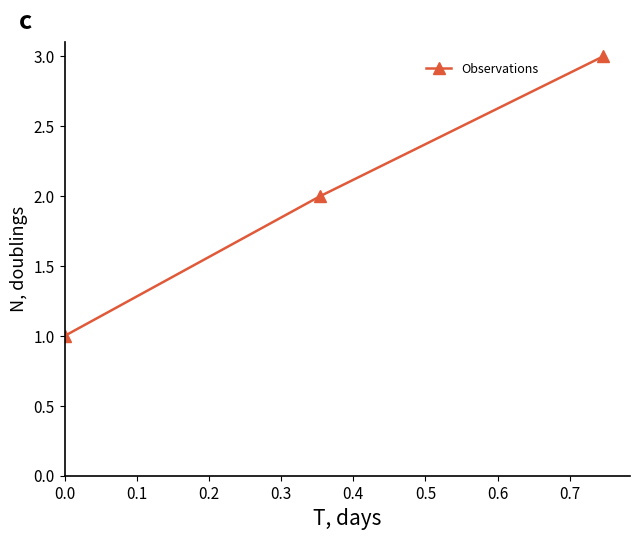

What is the difference between the maximum and minimum values?

2